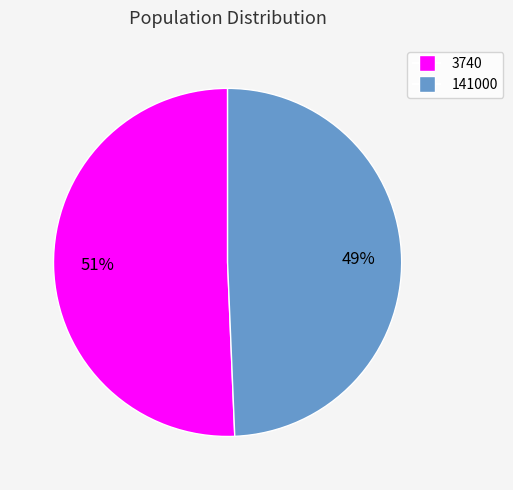

To the nearest percent, what percentage of the pie is 141000?

49%